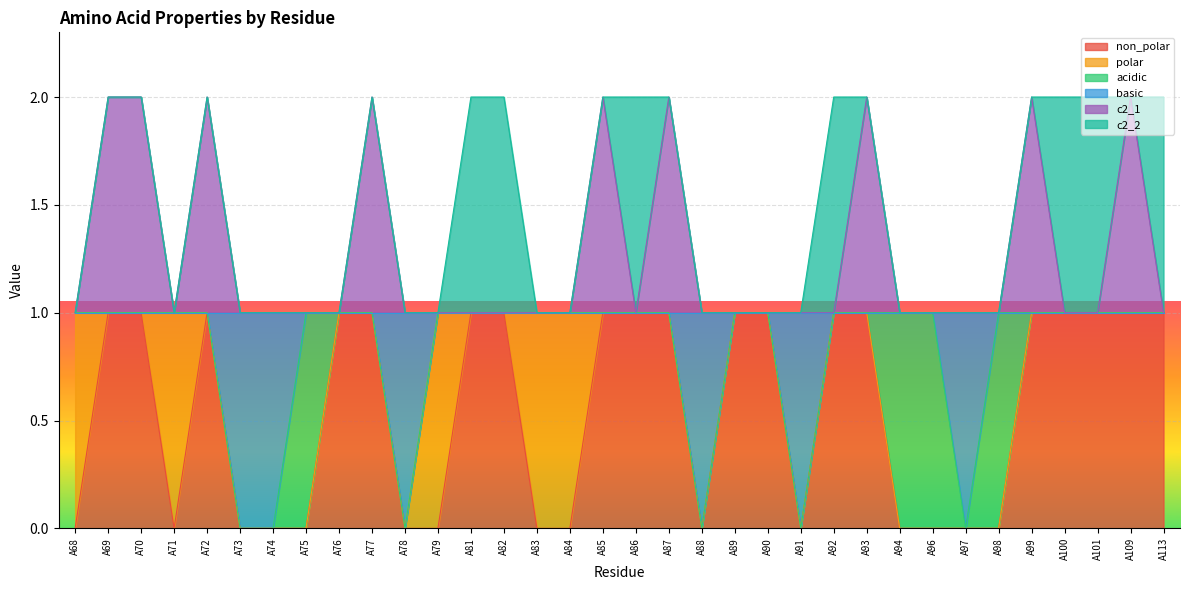

Does the chart display data point markers on the line(s)?

No